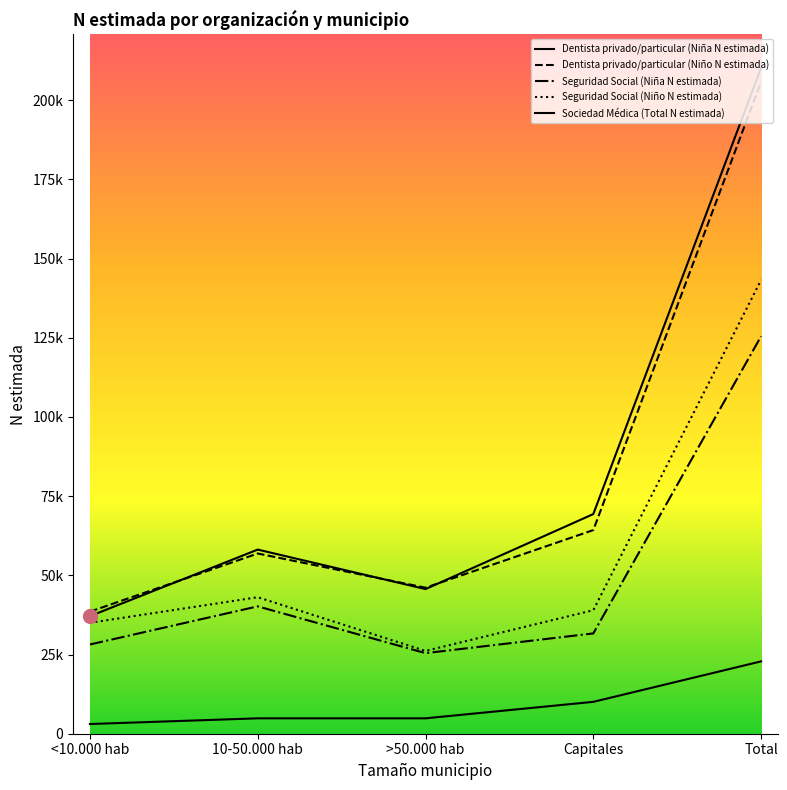

Does the chart have visible grid lines?

No